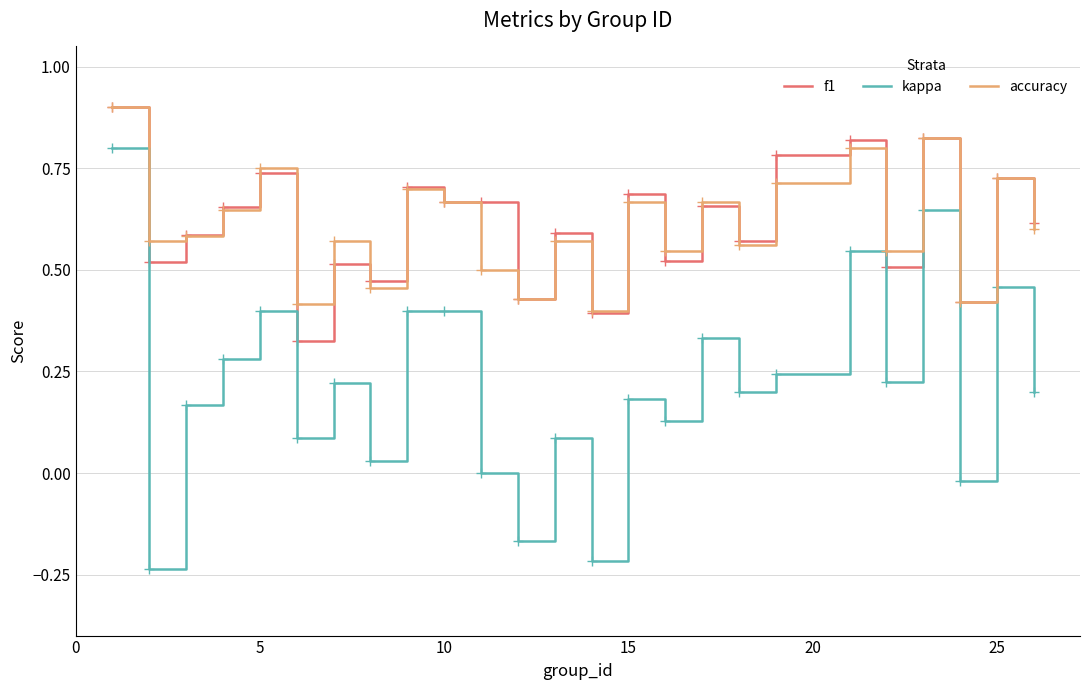

What is the greatest value displayed?

0.9